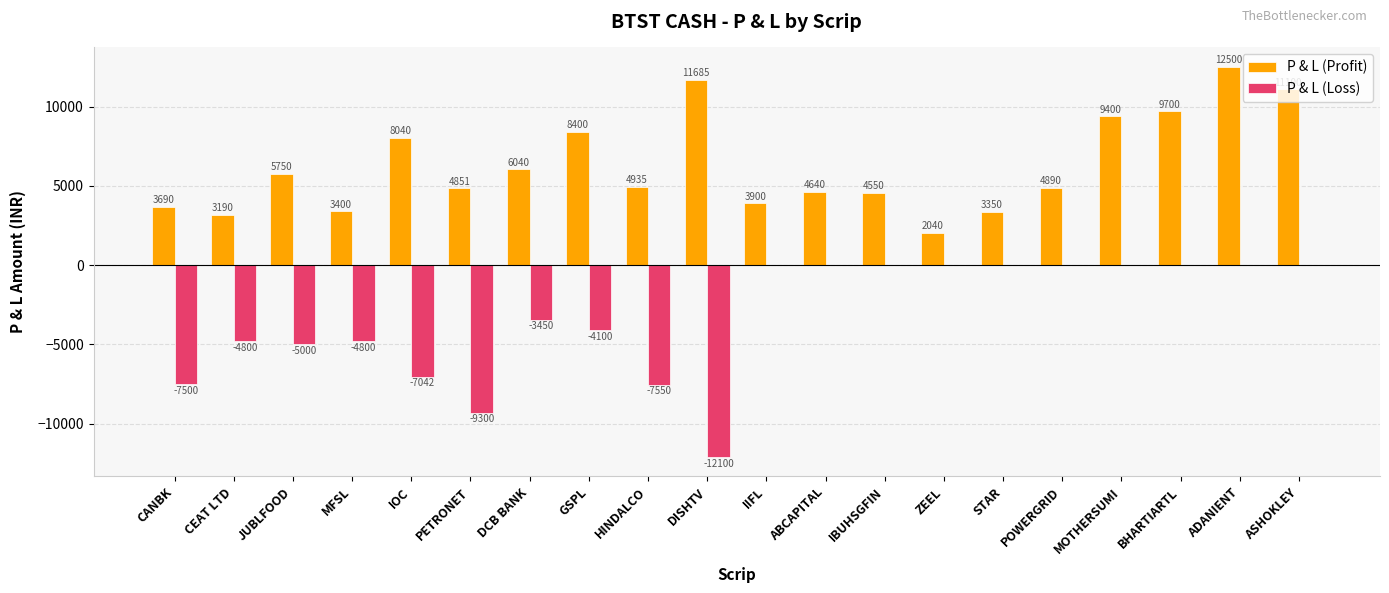

At which category is the sum across all series the highest?

ADANIENT